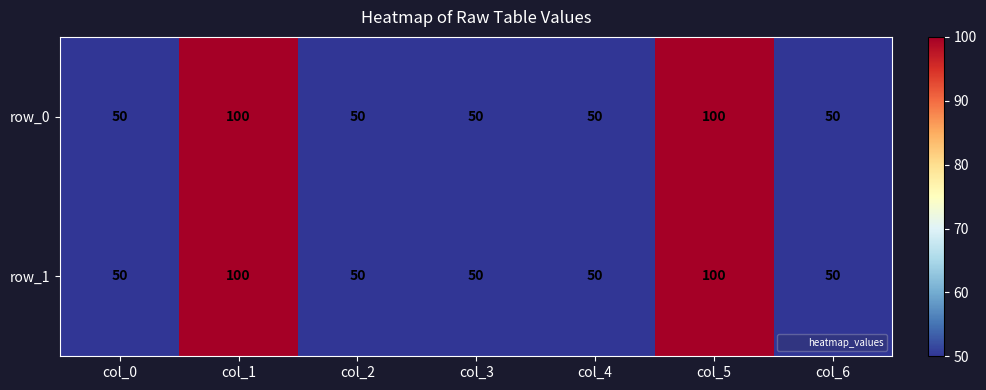

Count the row_0 values in the range 50 to 100.

7